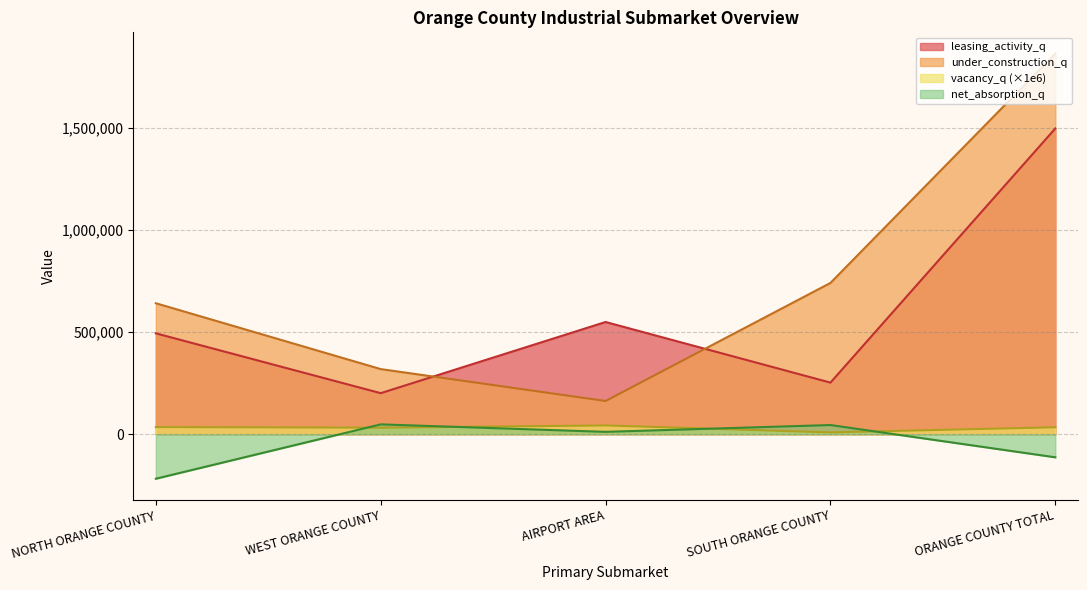

True or false: vacancy_q has a value of 26923 at AIRPORT AREA.

False